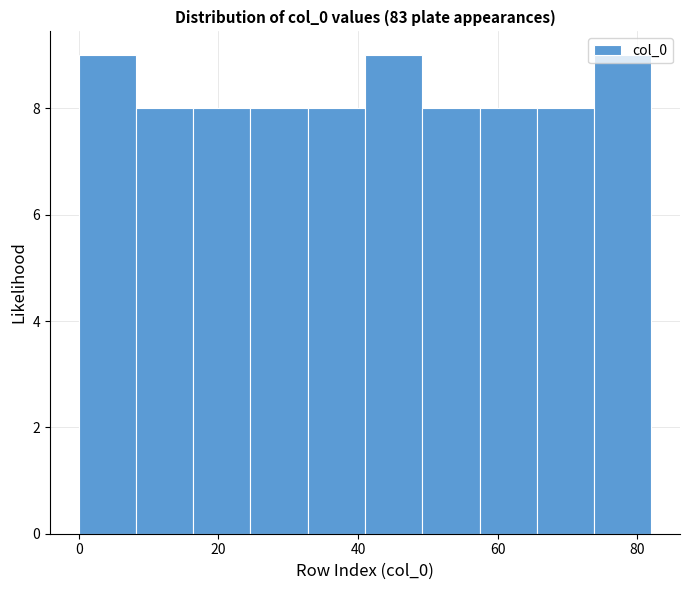

Reading left to right, list every bar in this chart as the range it spans on the x-axis followed by its height. Neither the bar edges nor the heights are printed on the chart, so give them approximately, as read against the axes.

0.0 to 8.2: 9
8.2 to 16.4: 8
16.4 to 24.6: 8
24.6 to 32.8: 8
32.8 to 41.0: 8
41.0 to 49.2: 9
49.2 to 57.4: 8
57.4 to 65.6: 8
65.6 to 73.8: 8
73.8 to 82.0: 9